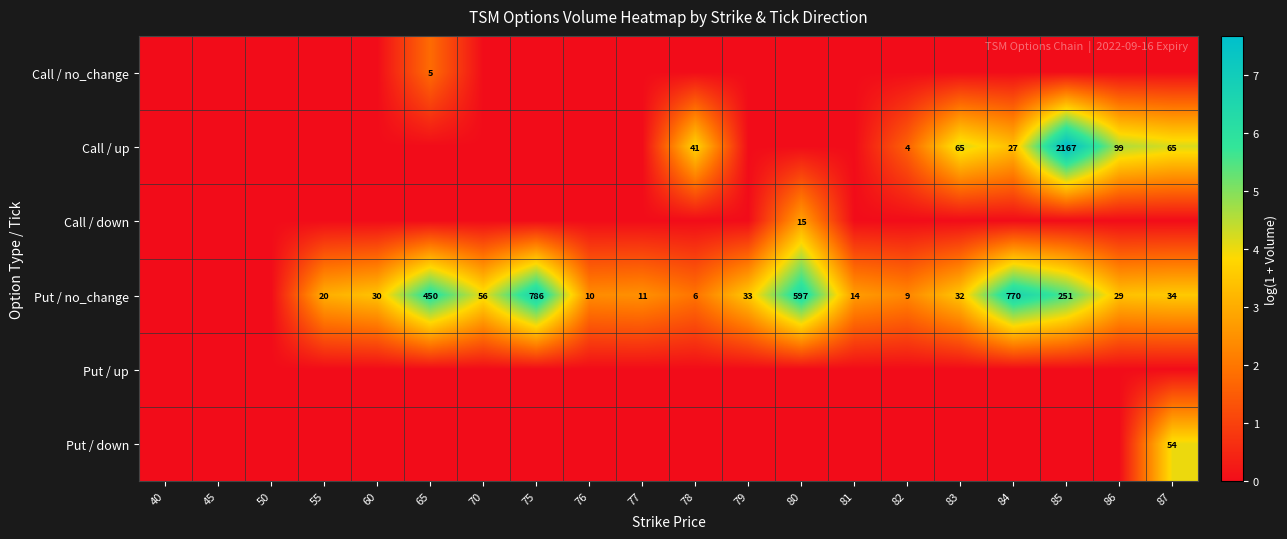

Is it true that Put / no_change equals 786 at 75?

True